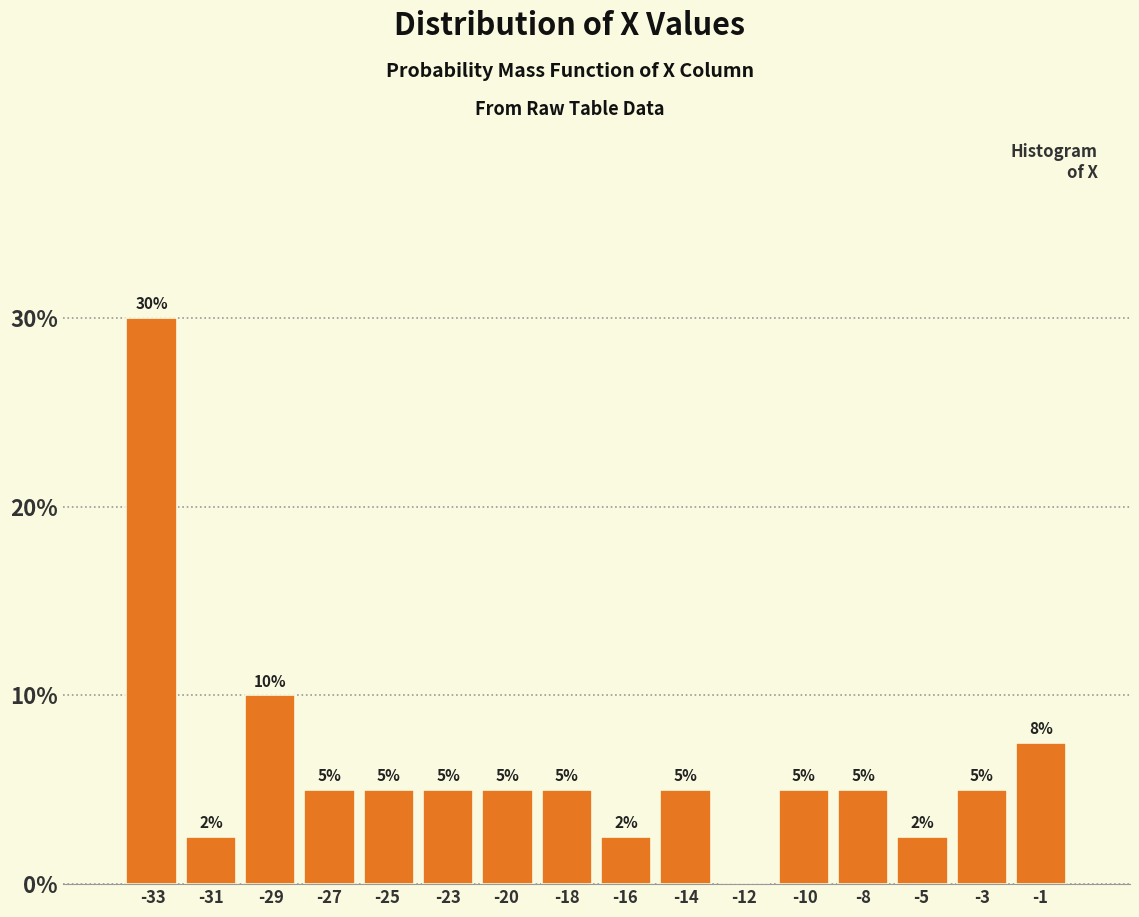

Where does the data first go above 5?

-33